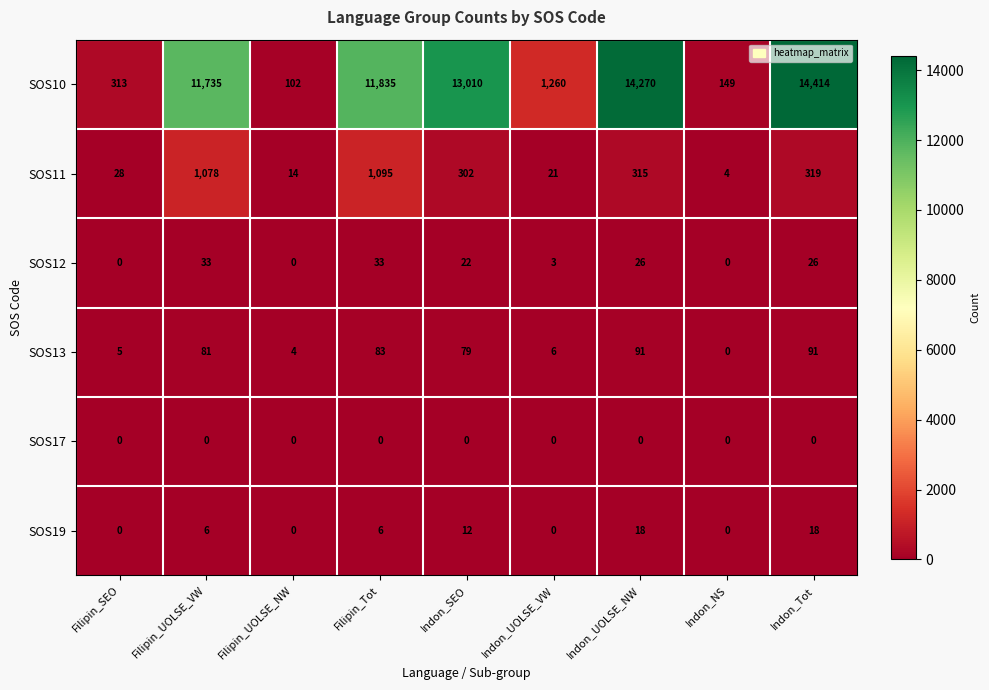

At Filipin_UOLSE_VW, list the series in order from smallest to largest.

SOS17, SOS19, SOS12, SOS13, SOS11, SOS10